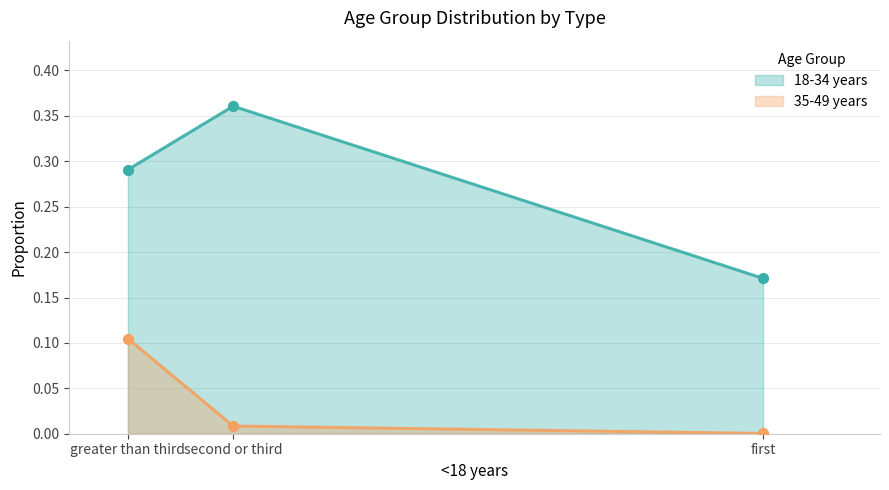

Which series contains the highest Y value?

18-34 years